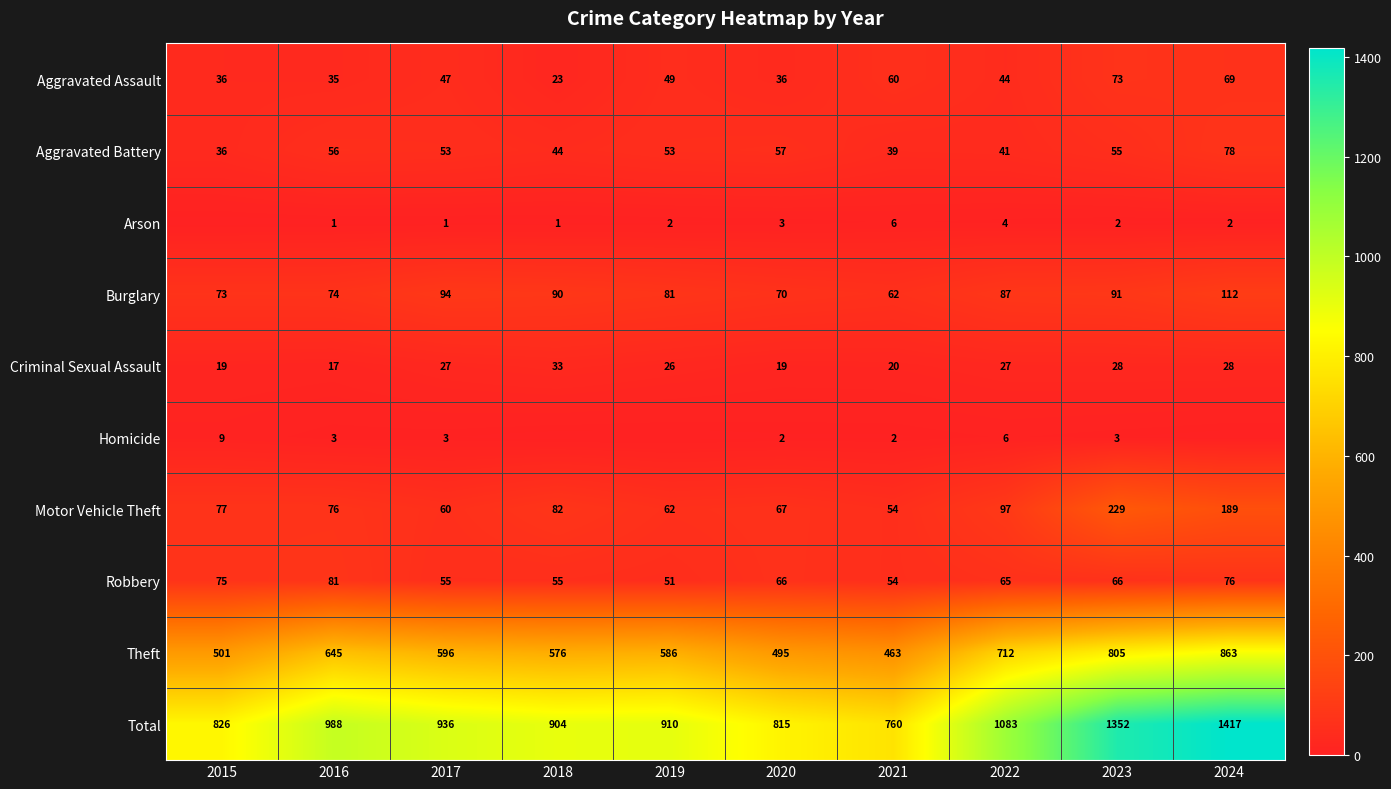

At which label is Burglary closest to 87?

2022